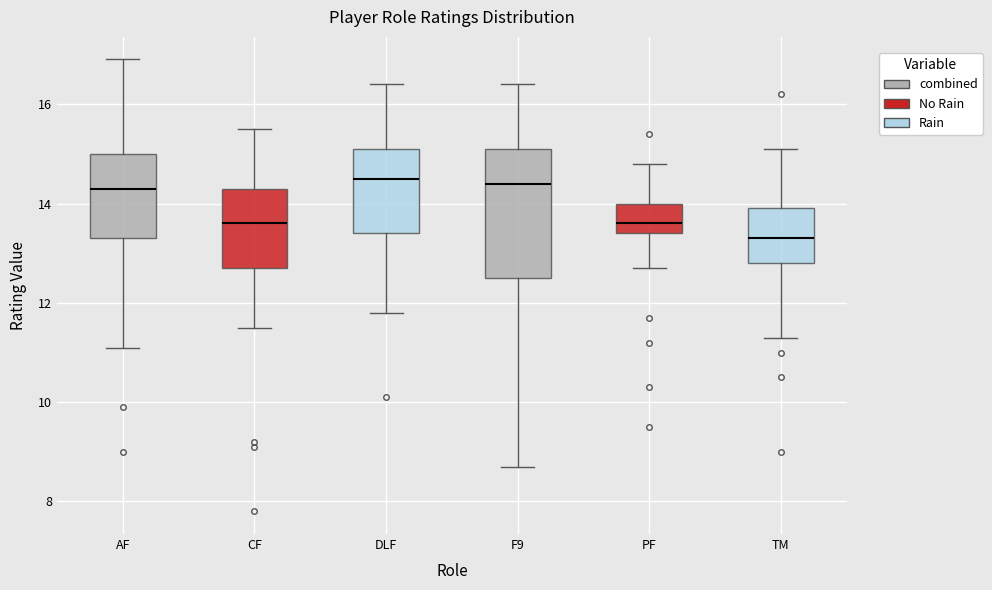

Where does the median line of the box for PF sit on the y-axis? The values are not printed on the chart, so give them approximately, as read against the axis.

13.6